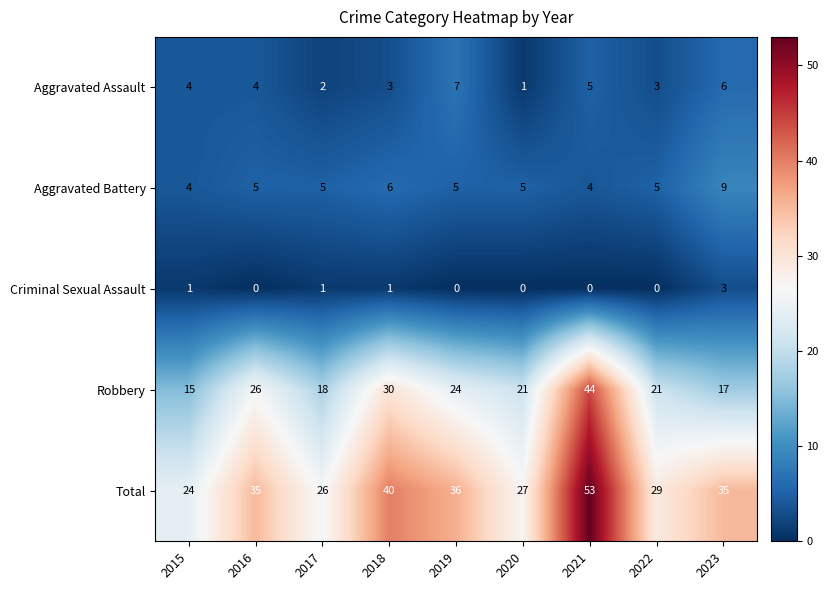

At how many categories does at least one series exceed 6?

9